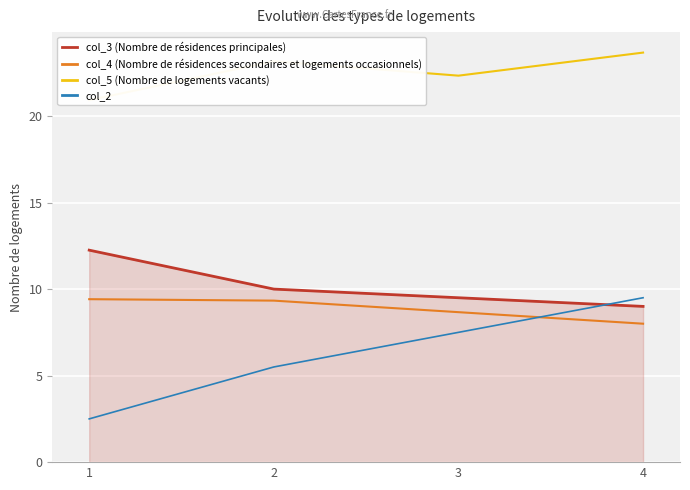

What are all the series names shown in the legend?

col_3 (Nombre de résidences principales), col_4 (Nombre de résidences secondaires et logements occasionnels), col_5 (Nombre de logements vacants), col_2